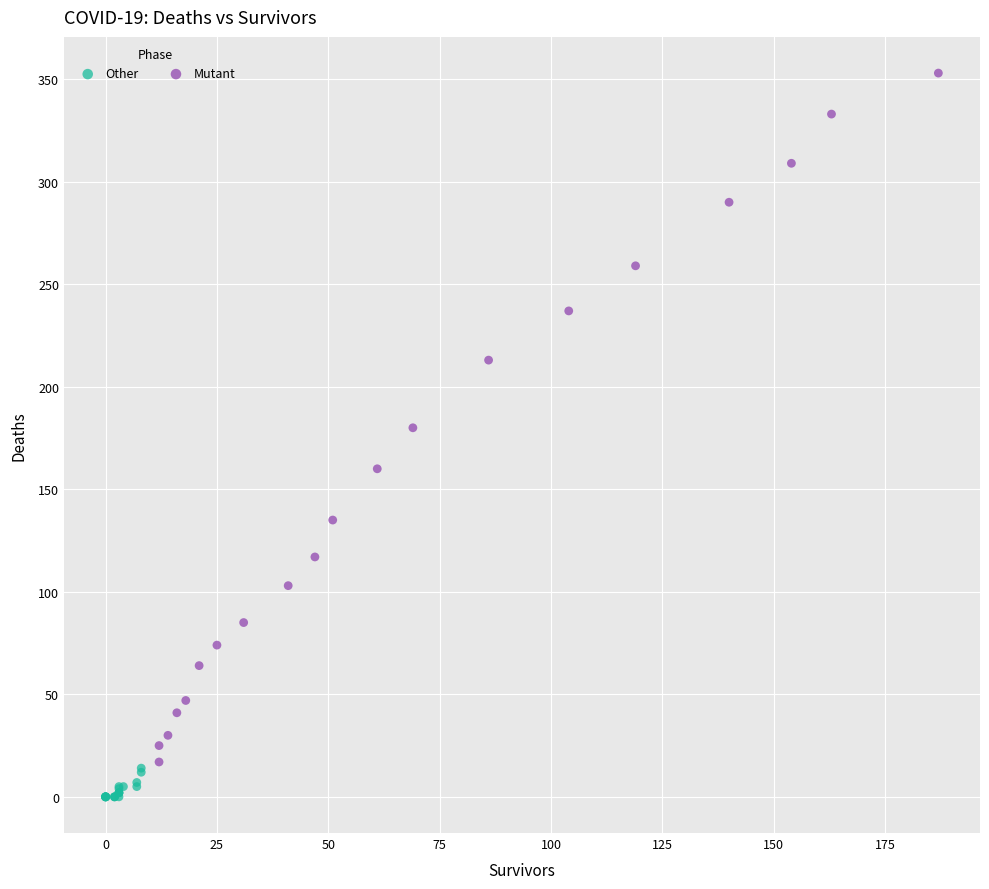

Which series has the widest spread of Y values?

Mutant